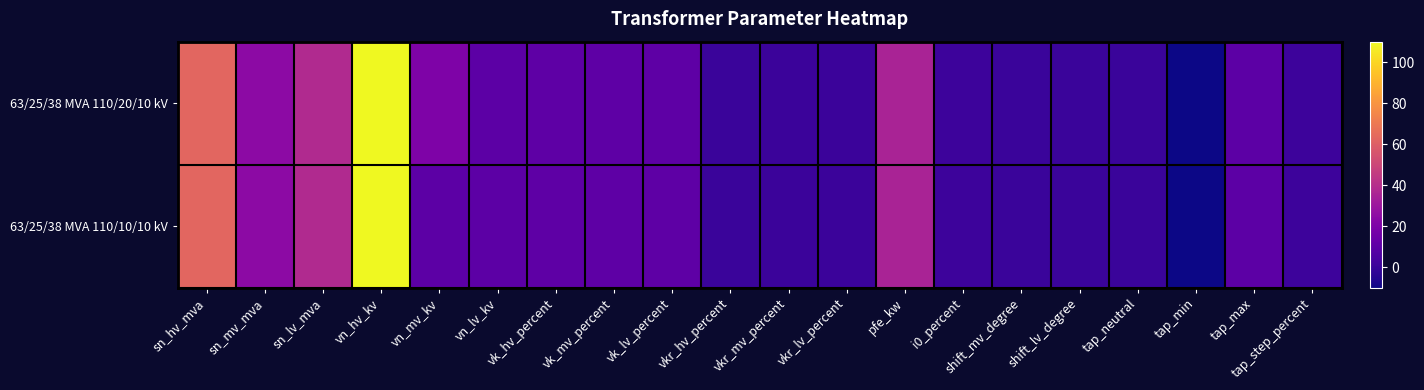

Which series has the widest spread of values?

63/25/38 MVA 110/20/10 kV